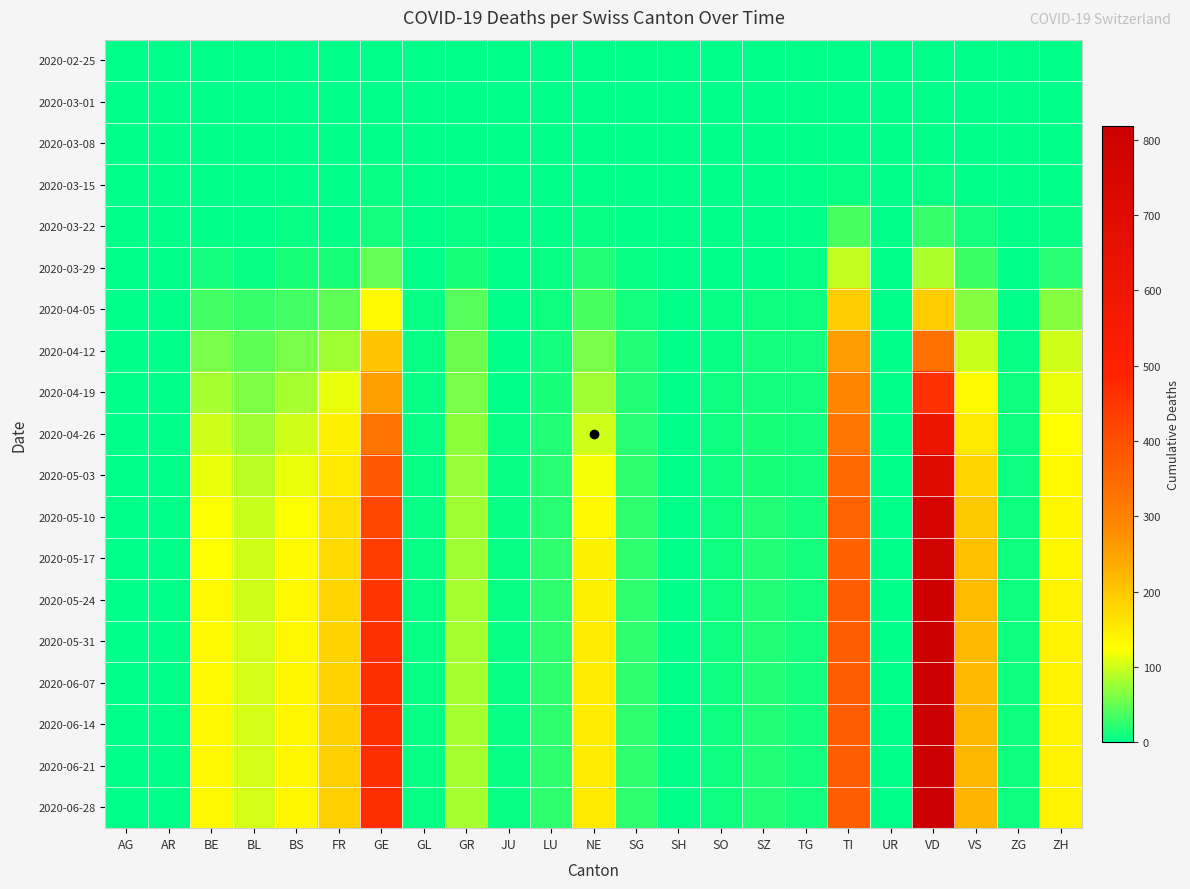

At how many categories does at least one series exceed 293?

3